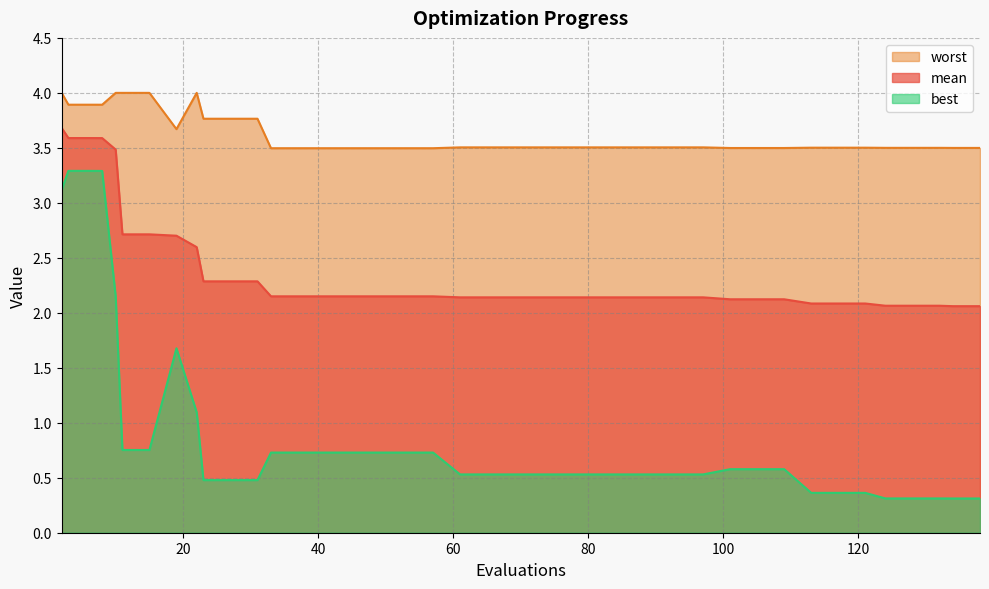

What is the value of the worst point at the 13th from the left?

3.5